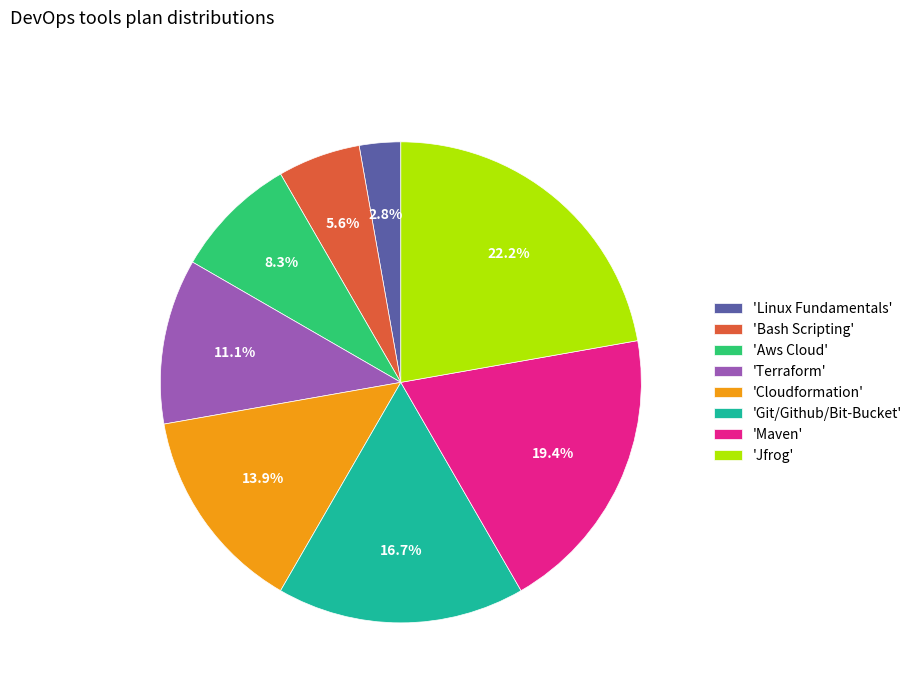

Do 'Terraform' and 'Maven' together represent more than half of the pie?

No